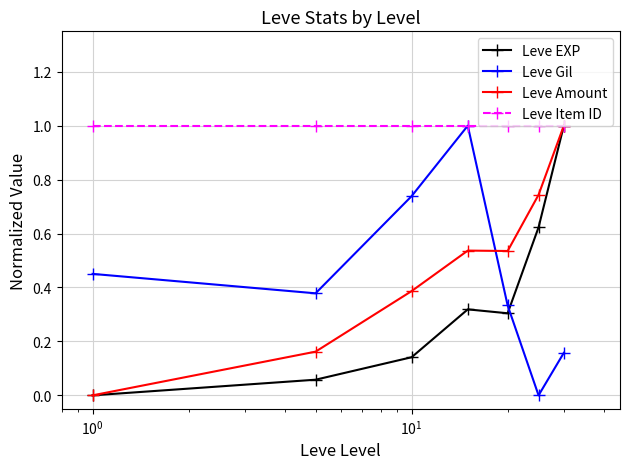

Does the chart display data point markers on the line(s)?

Yes